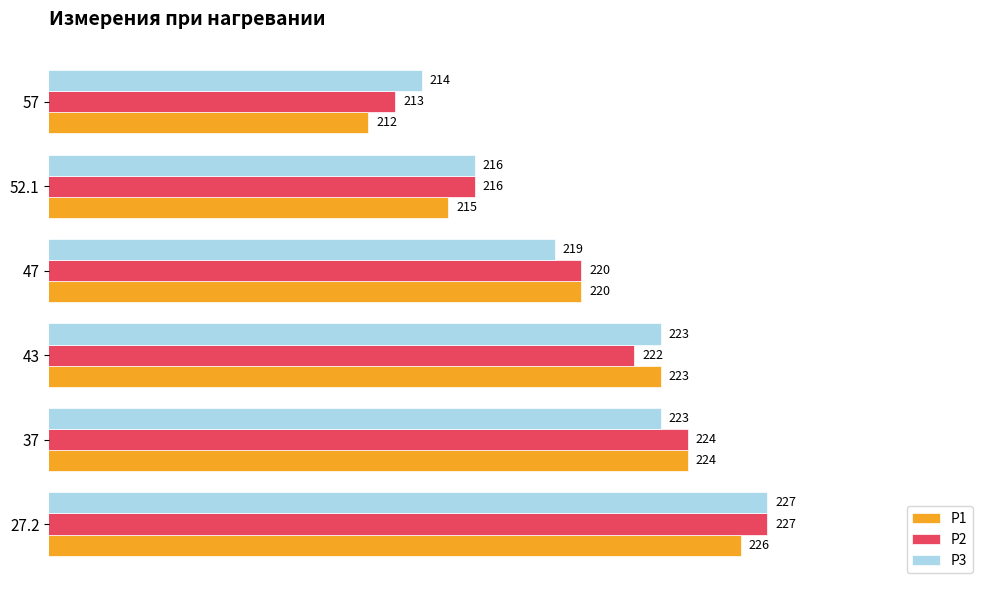

The P2 series shows 220 at 47. True or false?

True